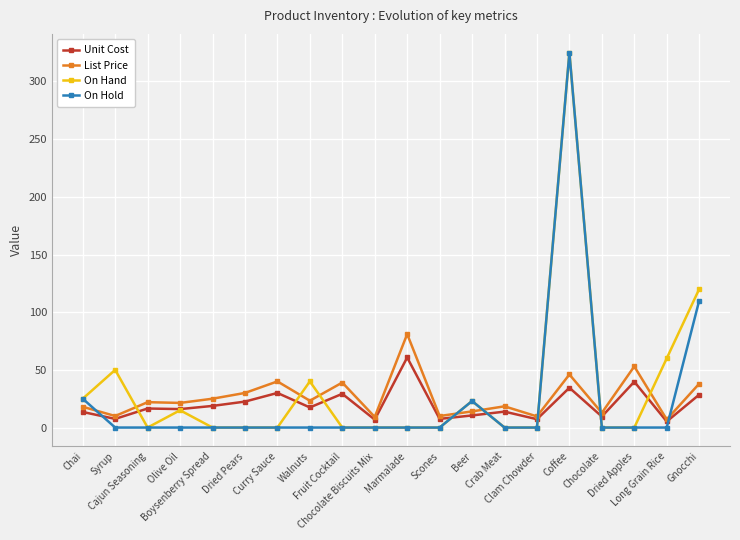

Is the value of Unit Cost at Gnocchi greater than the value of List Price at Dried Apples?

No